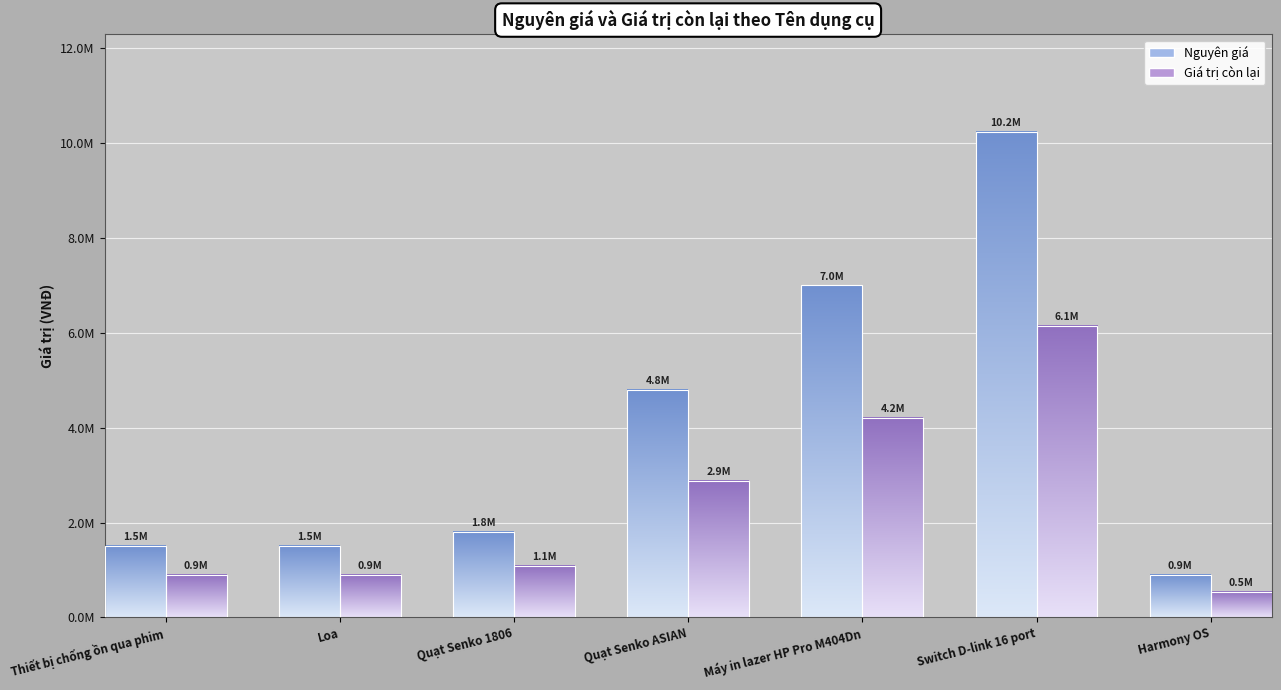

List the series in order of their overall mean, lowest first.

Giá trị còn lại, Nguyên giá